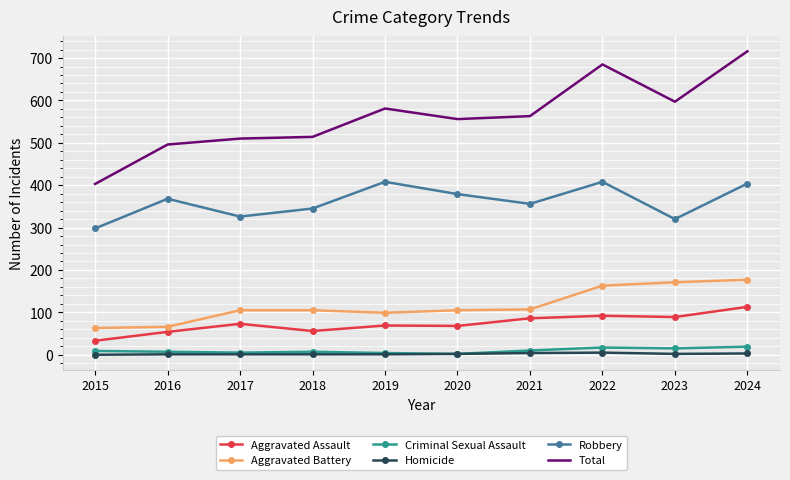

The Total series shows 173 at 2022. True or false?

False